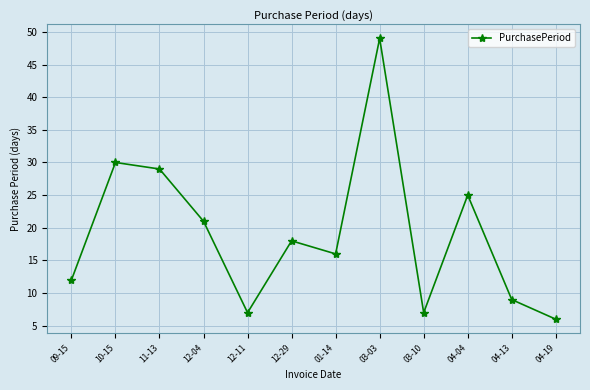

Is this an area chart (filled region under the line)?

No